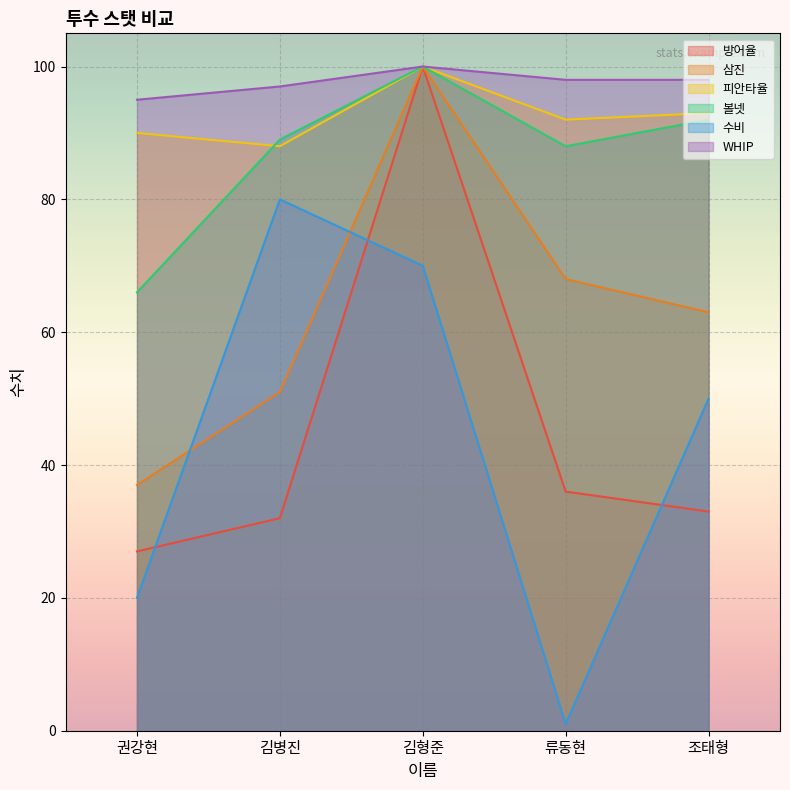

At how many categories does at least one series exceed 97?

3